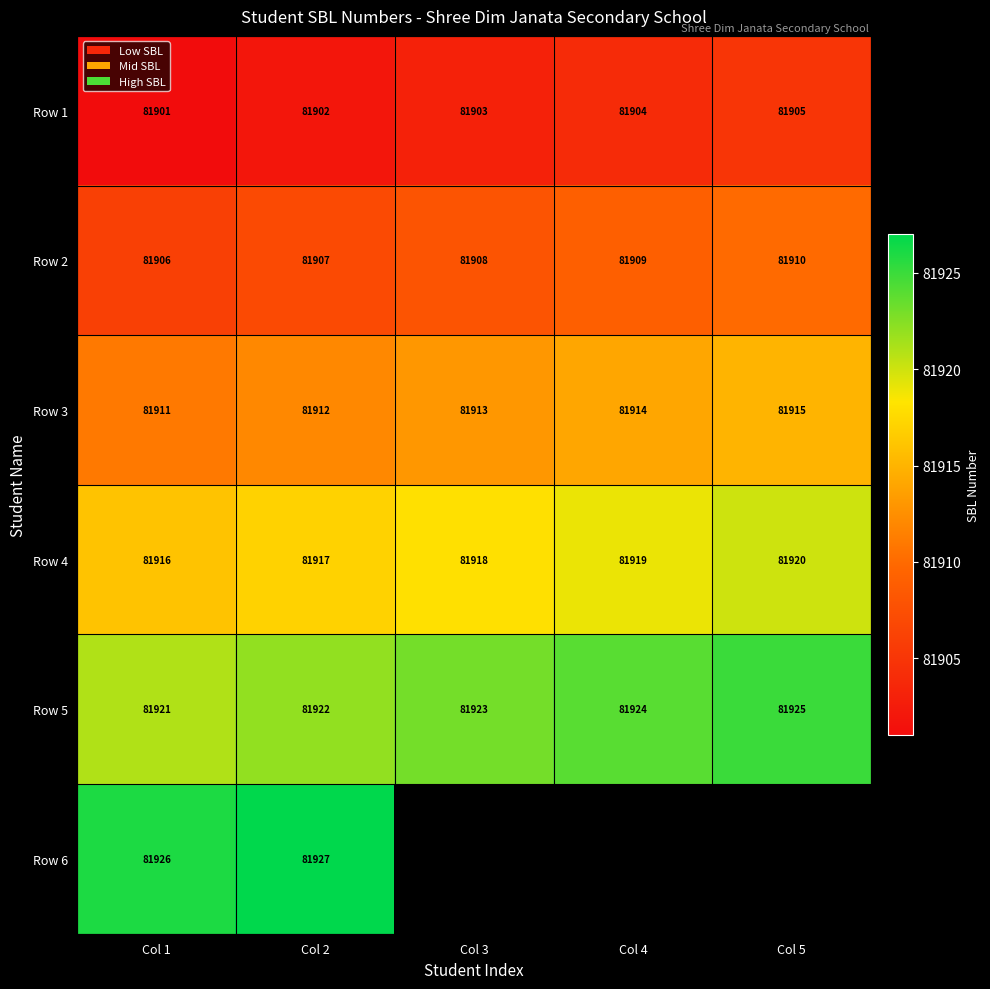

How many Row 2 values are between 81907 and 81909?

3